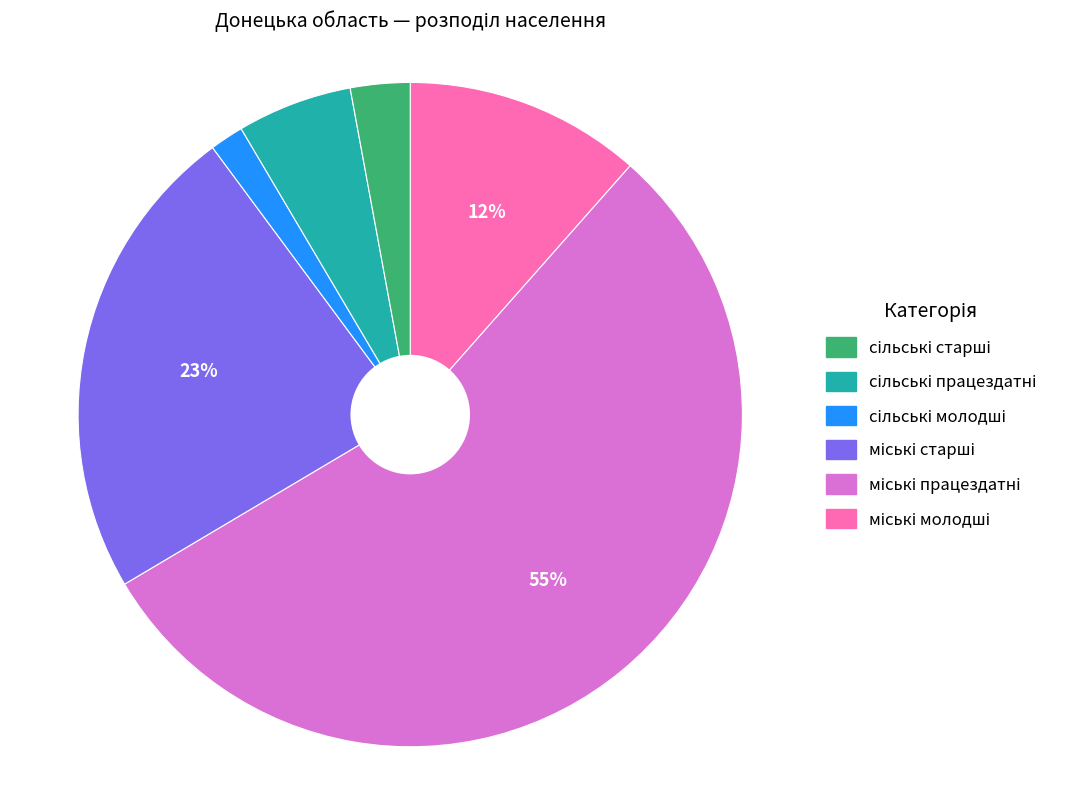

Is there a majority slice in this chart?

Yes